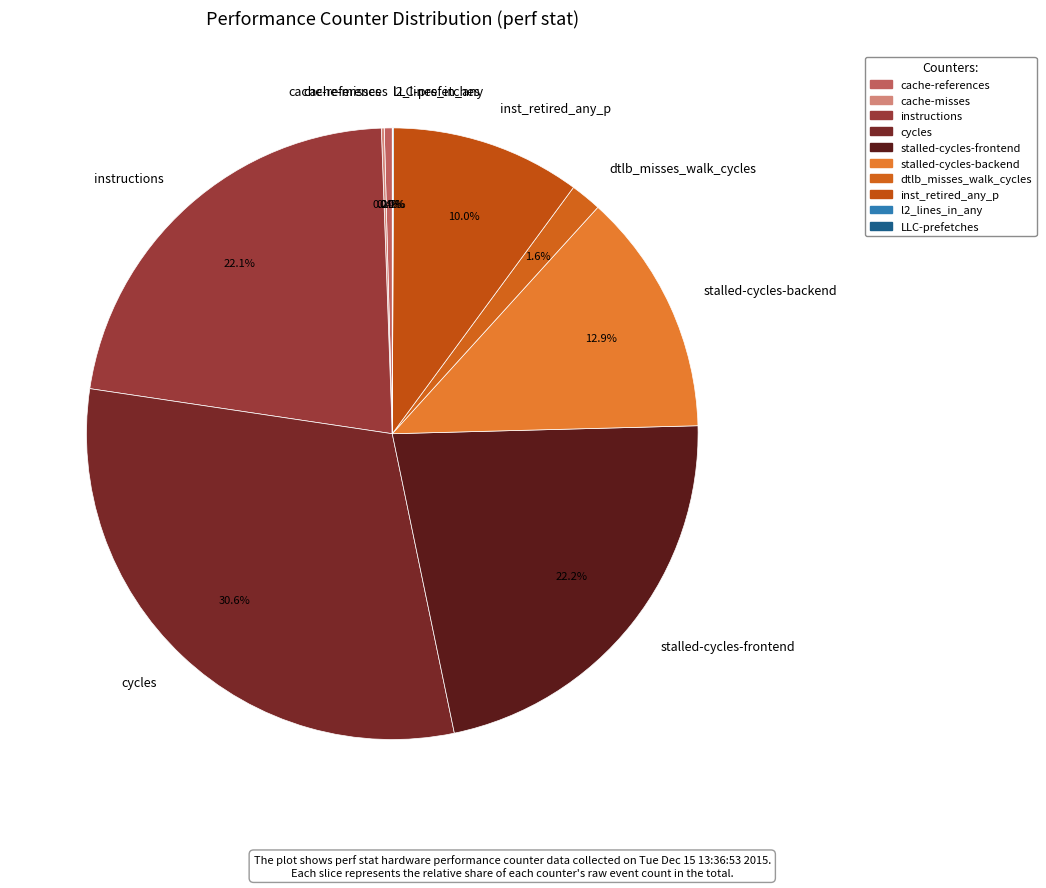

To the nearest percent, what is the combined percentage of stalled-cycles-backend and cycles?

43%